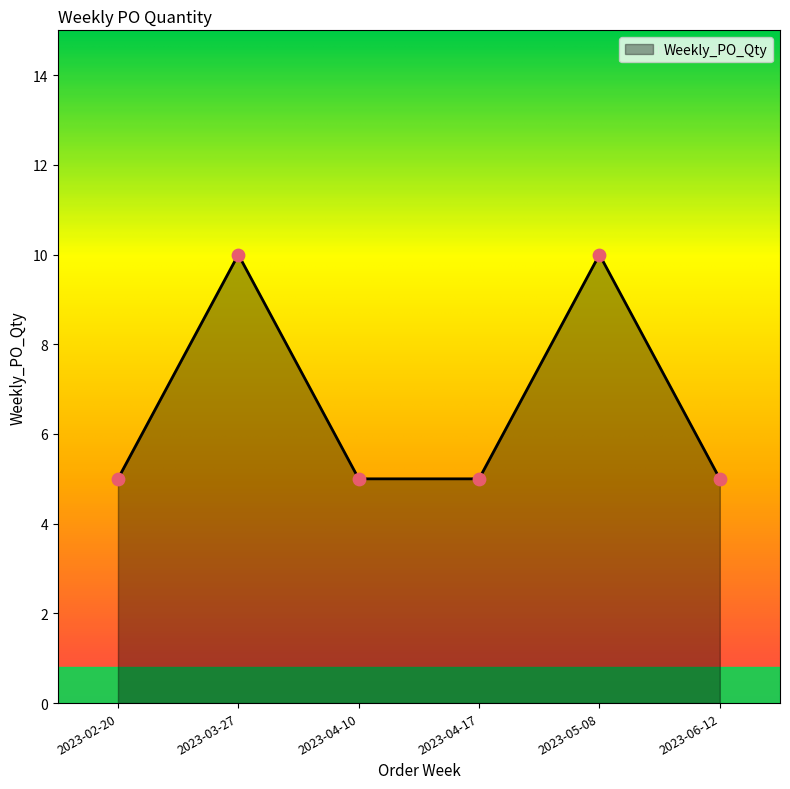

Between 2023-03-27 and 2023-04-17, which is larger?

2023-03-27